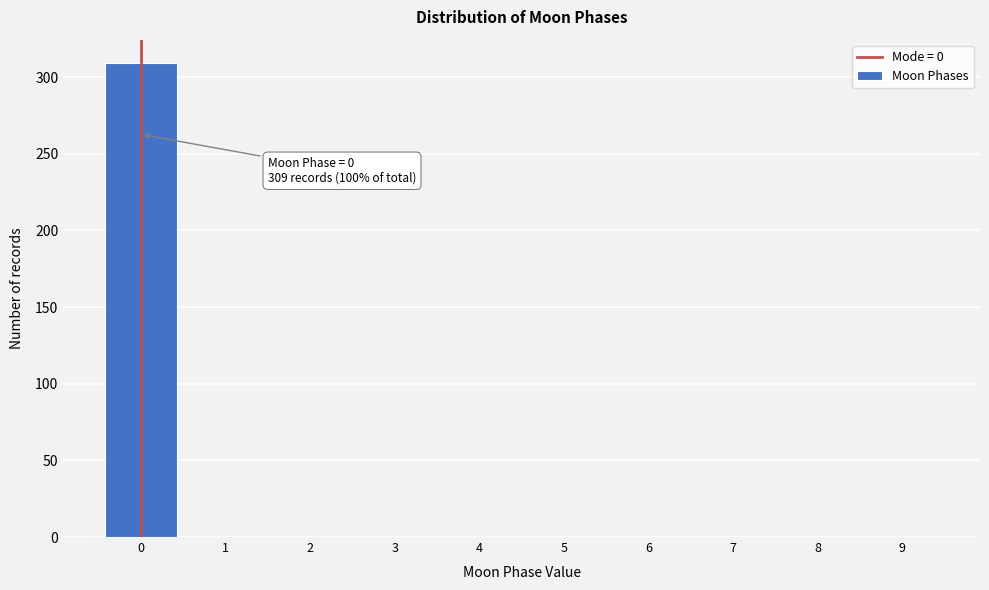

Which range on the x-axis has the tallest bar?

-0.5 to 0.5